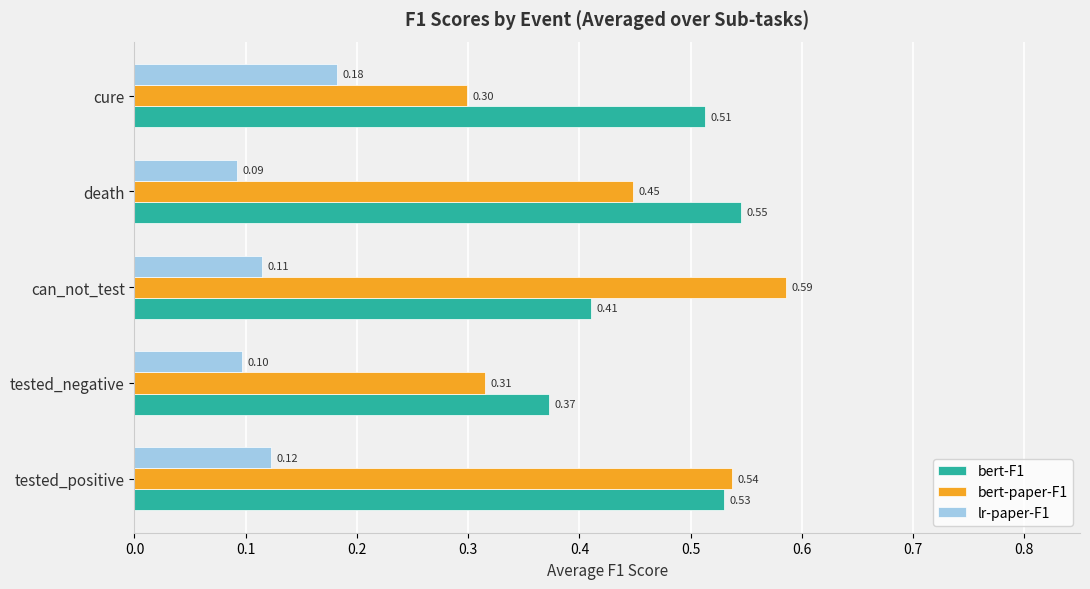

What is the difference between the maximum and second lowest values in the bert-paper-F1 series?

0.3